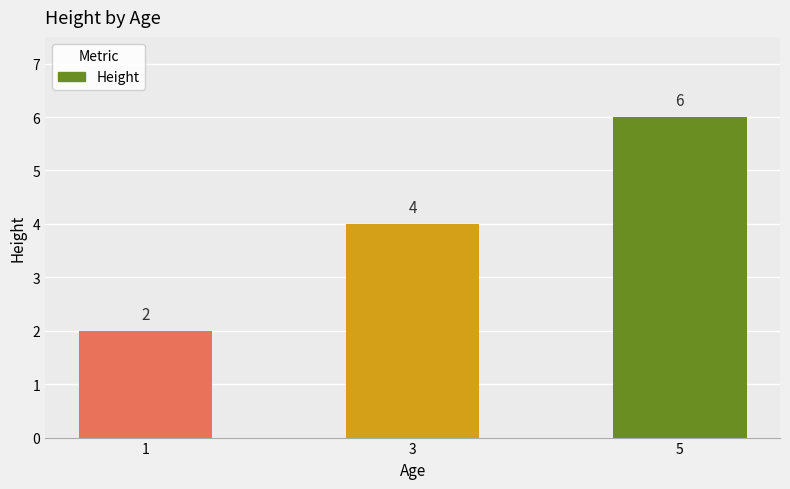

What is the average value?

4